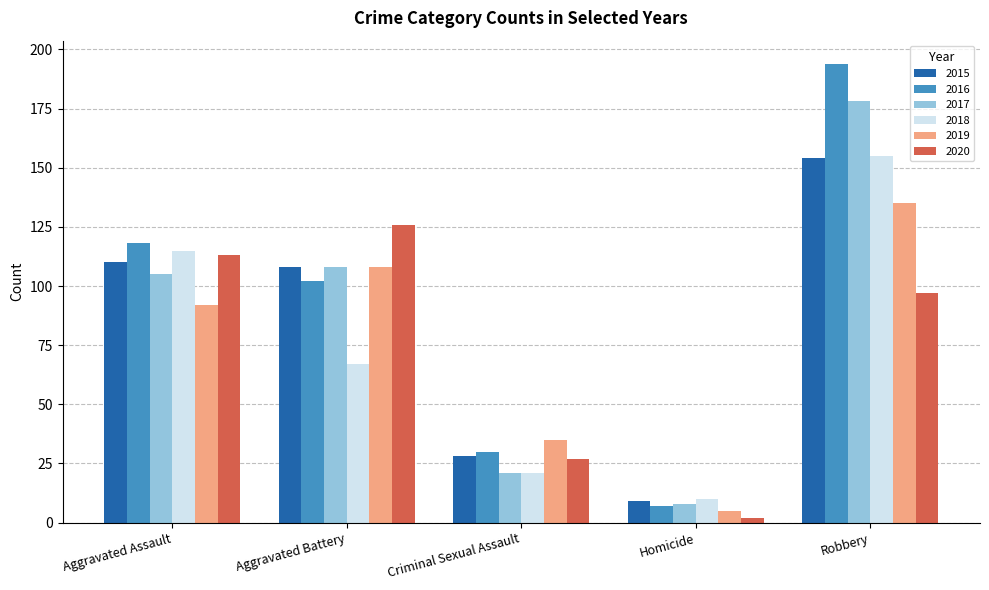

Where is 2020 nearest to the value 64?

Robbery